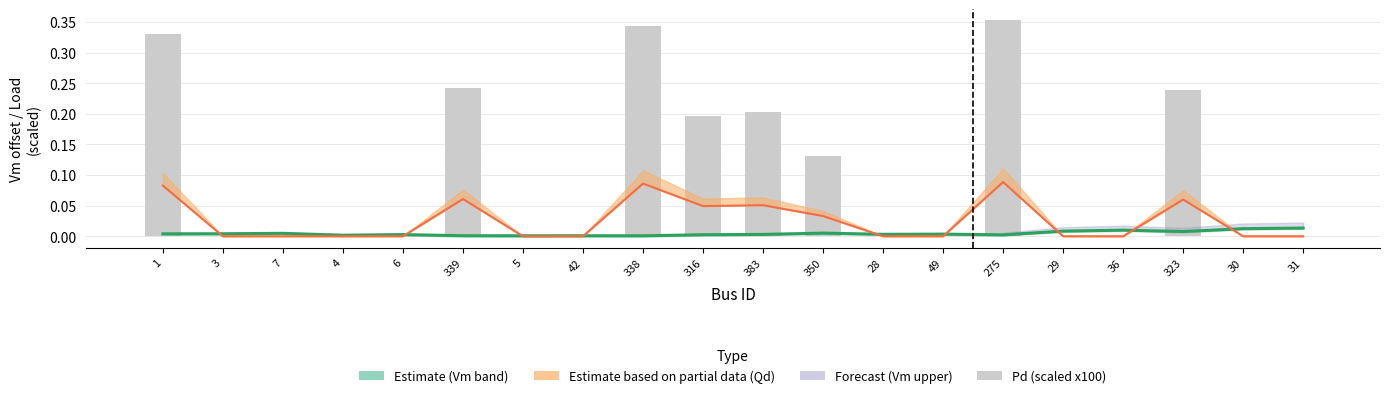

Is it true that Pd (scaled x100) equals 0.0 at 31?

True